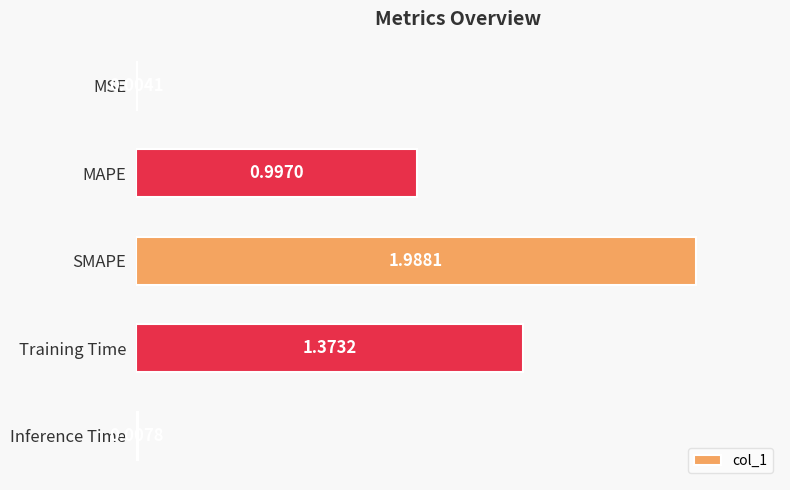

At which category does the chart reach its peak across all series?

SMAPE